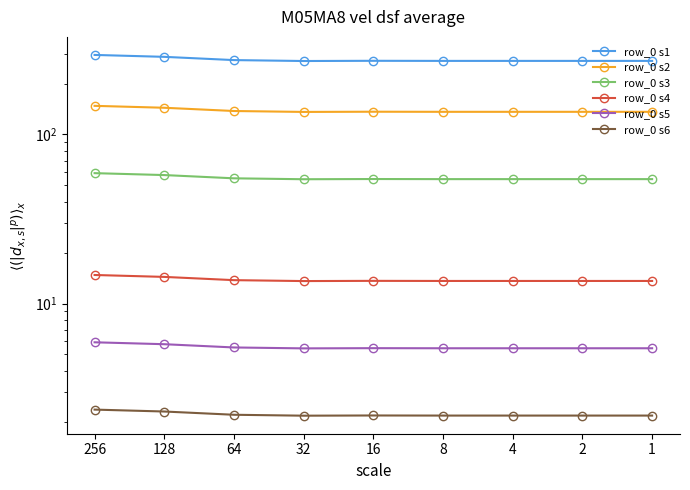

True or false: row_0 s3 has more than 2 interior local peaks.

False